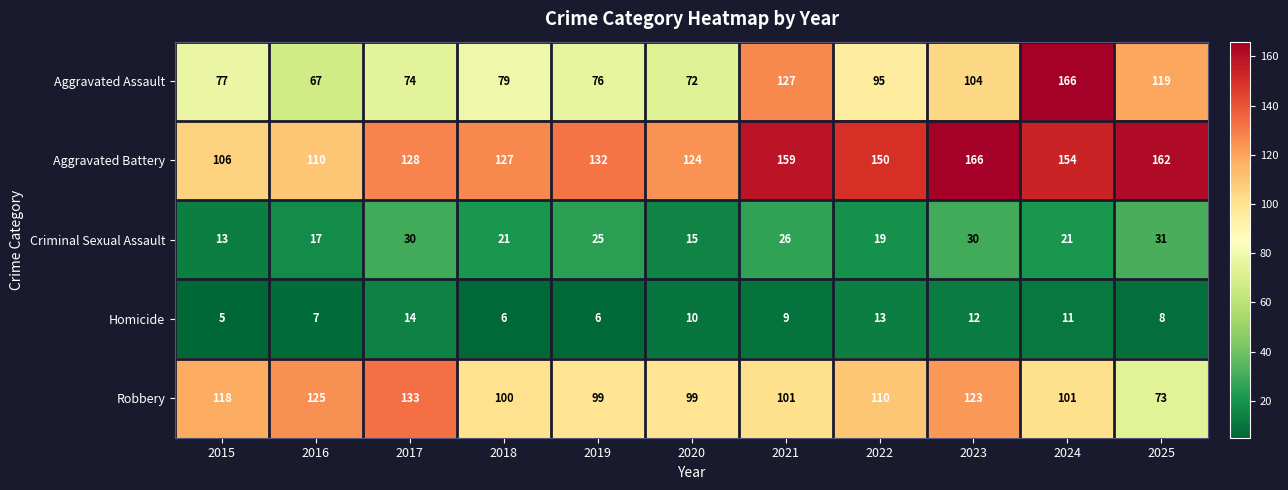

What is the greatest value displayed?

166